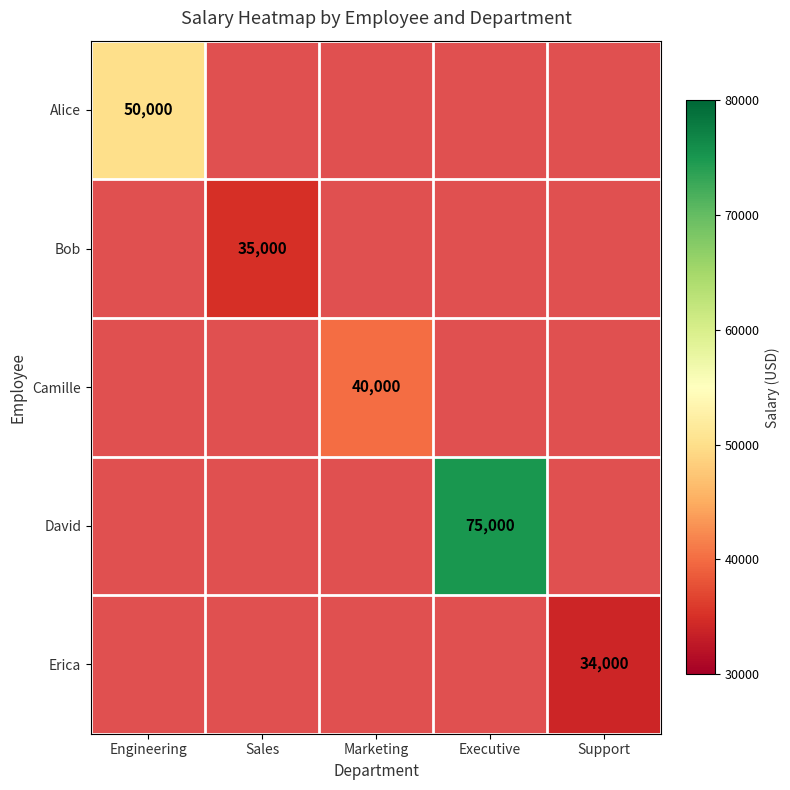

The Bob series shows 20626 at Sales. True or false?

False